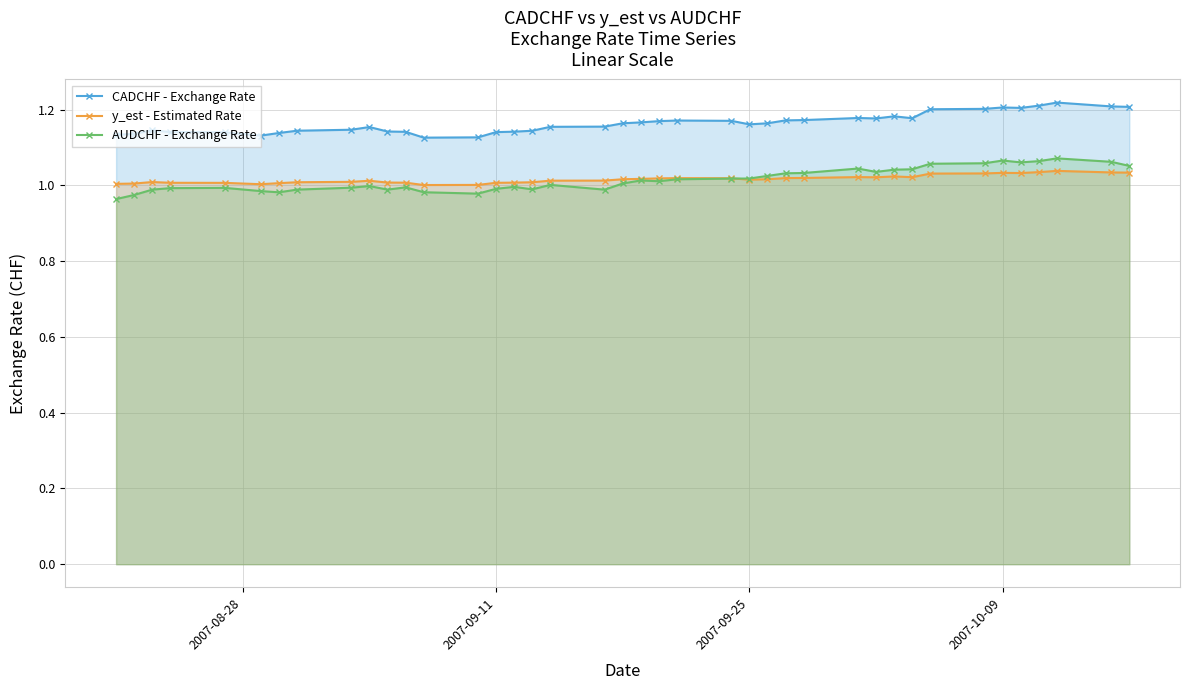

What are all the series names shown in the legend?

CADCHF - Exchange Rate, y_est - Estimated Rate, AUDCHF - Exchange Rate